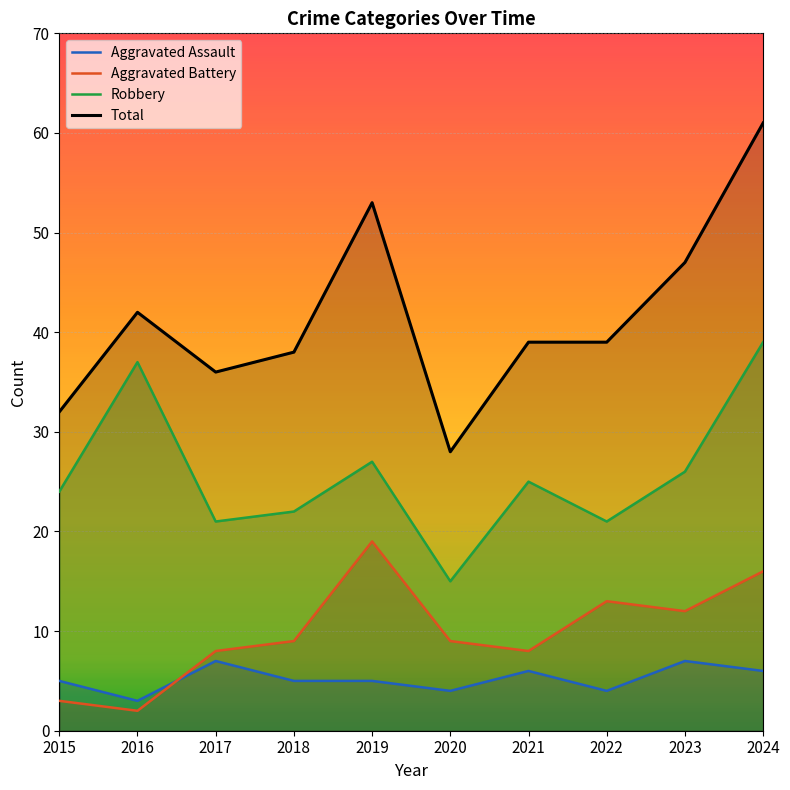

The value of Total at 2016 is 23. True or false?

False